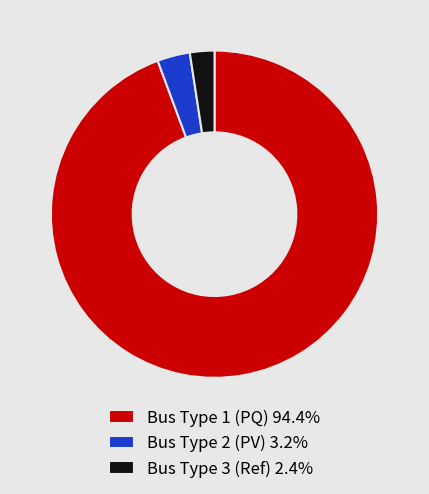

What is the ratio of the value at Bus Type 1 (PQ) 94.4% to the value at Bus Type 2 (PV) 3.2%?

29.2